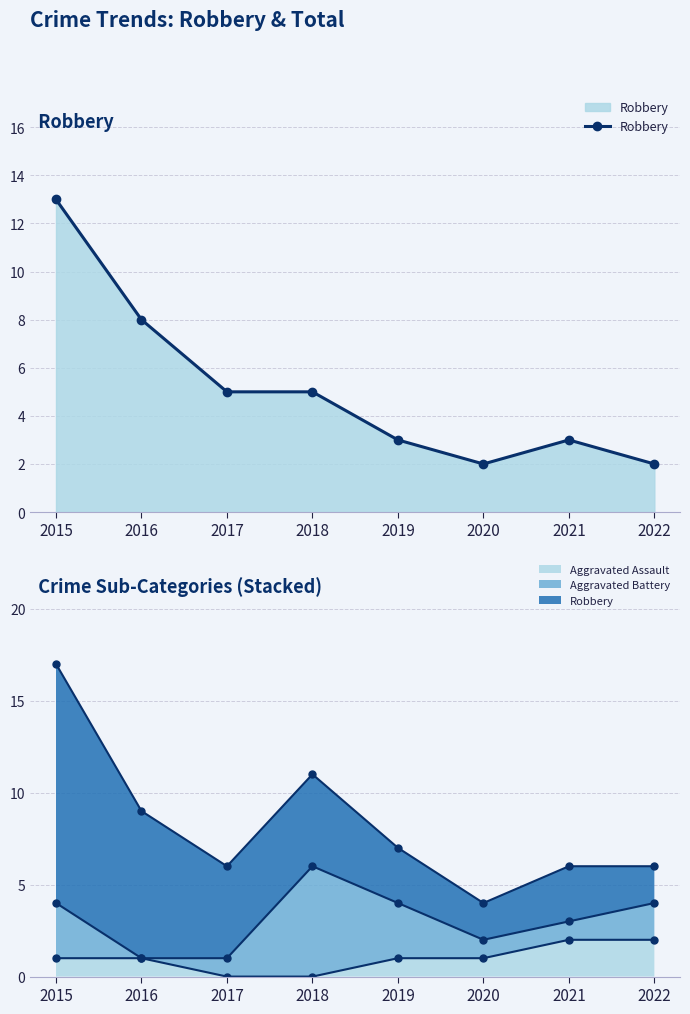

Where is the first local minimum for Aggravated Battery line?

2020